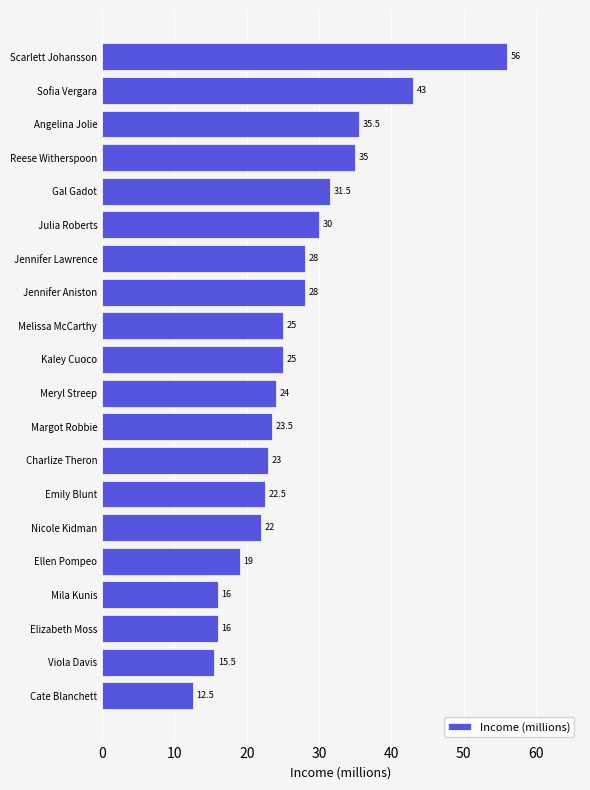

What is the ratio of the value at Viola Davis to the value at Gal Gadot?

0.5